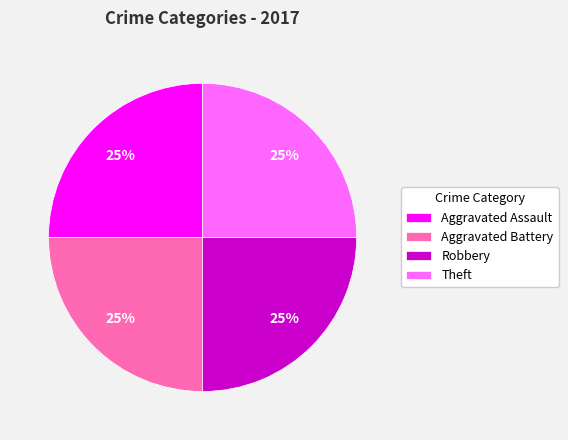

Is Aggravated Battery the majority of the pie?

No